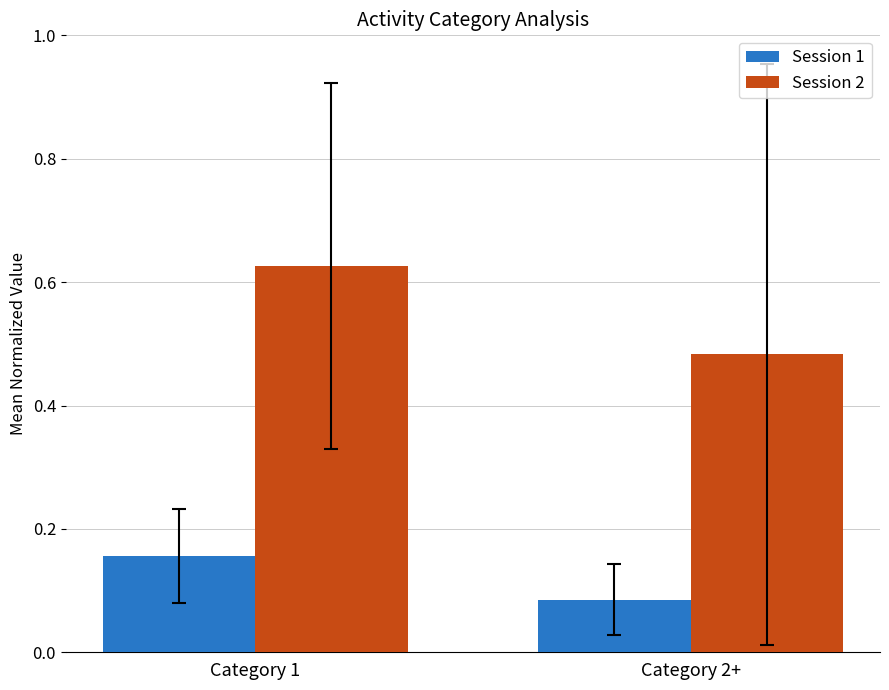

Which category has the highest value across all series?

Category 1